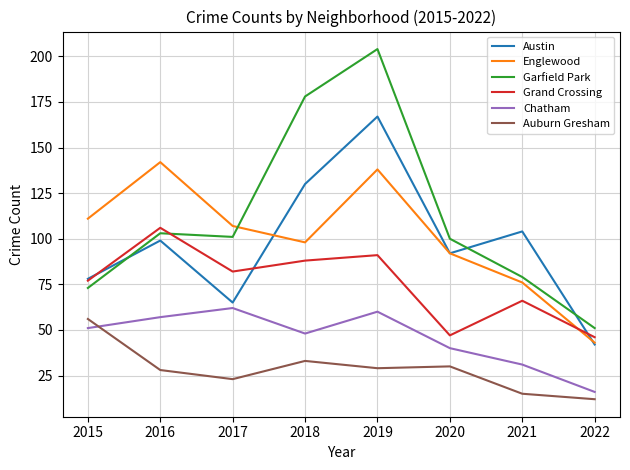

True or false: Auburn Gresham and Grand Crossing cross at least once.

False